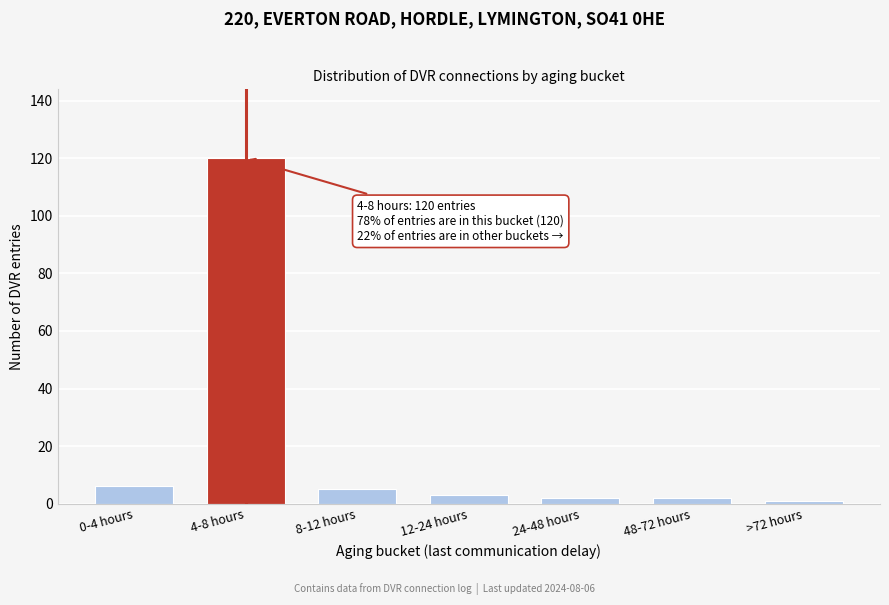

Reading right to left, extract all data points from this chart.

>72 hours=1	48-72 hours=2	24-48 hours=2	12-24 hours=3	8-12 hours=5	4-8 hours=120	0-4 hours=6